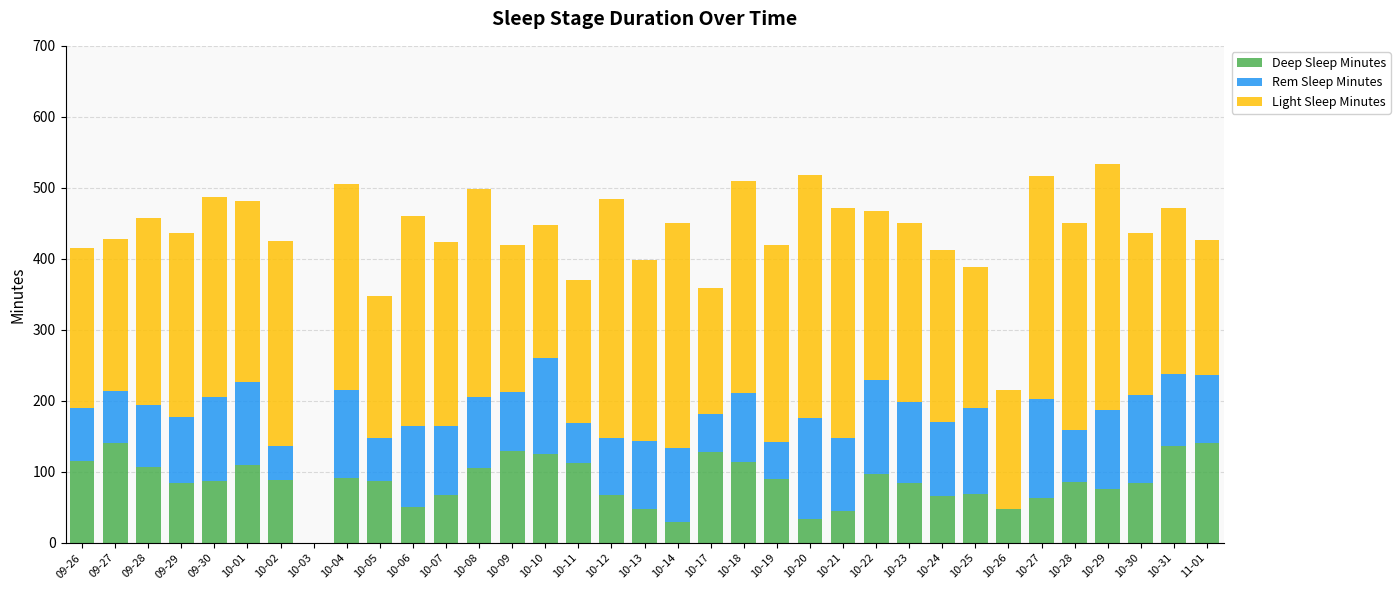

What is the total value across all series at 10-09?

419